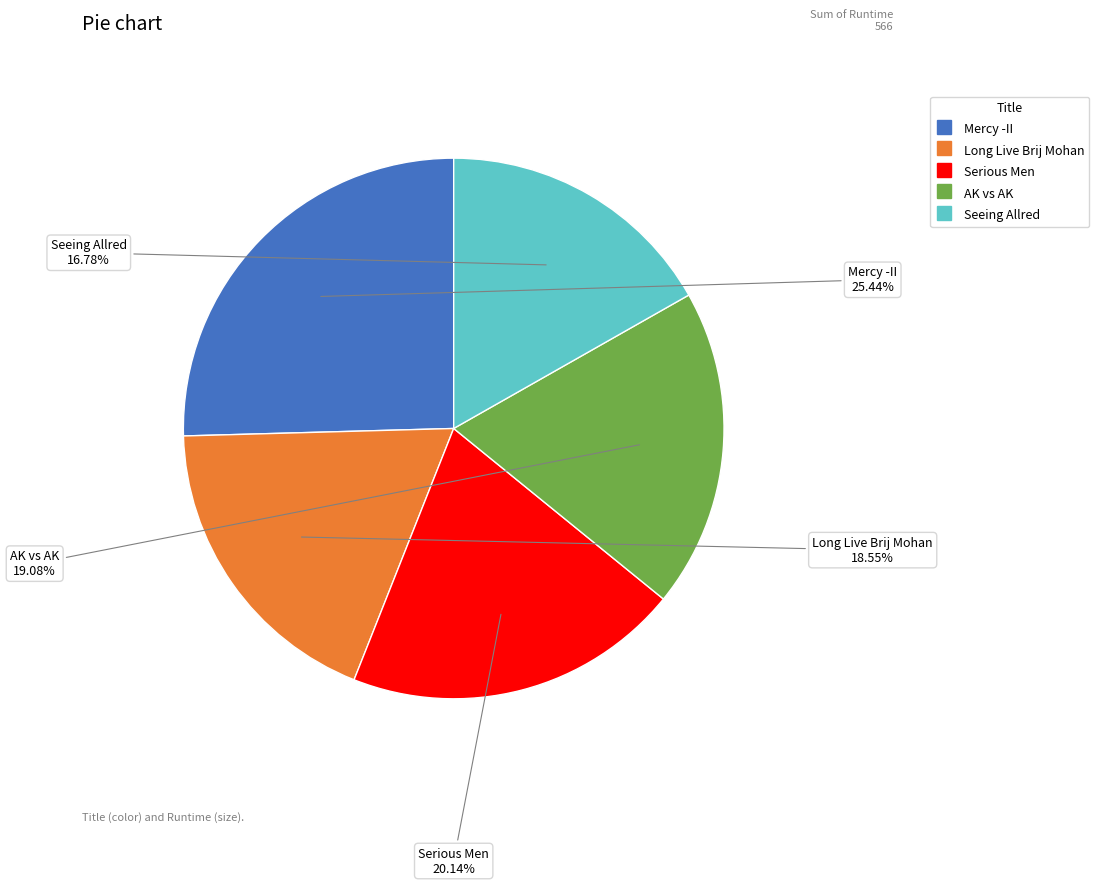

Which category has the biggest portion of the pie?

Mercy -II